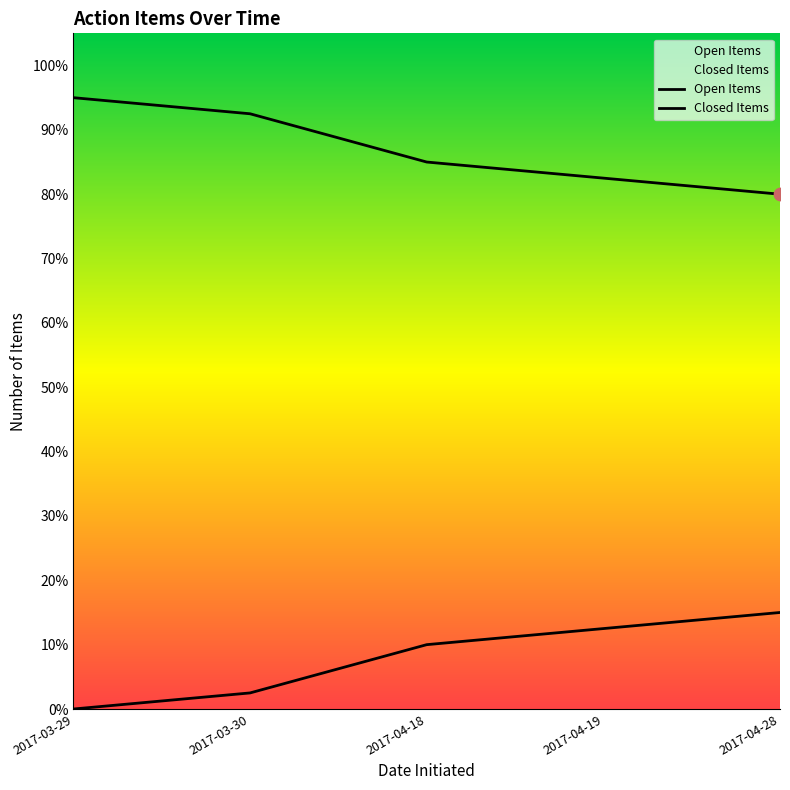

What is the total value across all series at 2017-04-18?

0.9